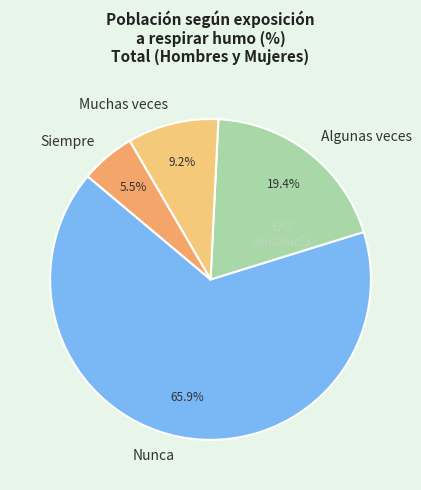

Which category has the biggest portion of the pie?

Nunca